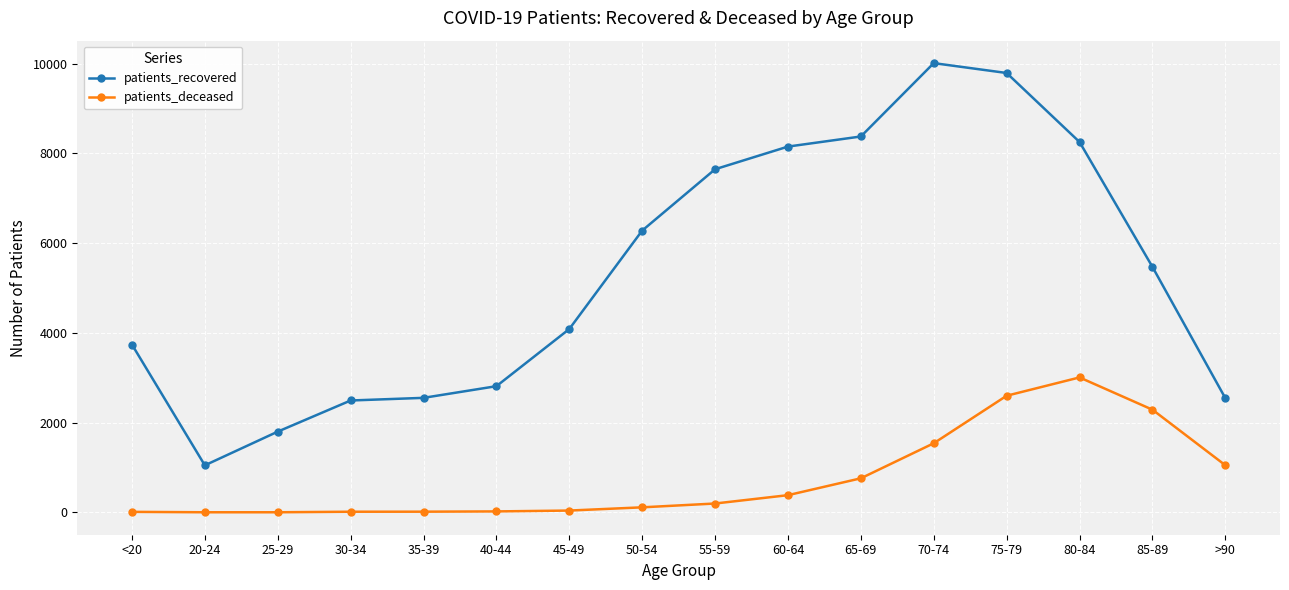

In patients_deceased, how many points are higher than both neighbors (excluding endpoints)?

1